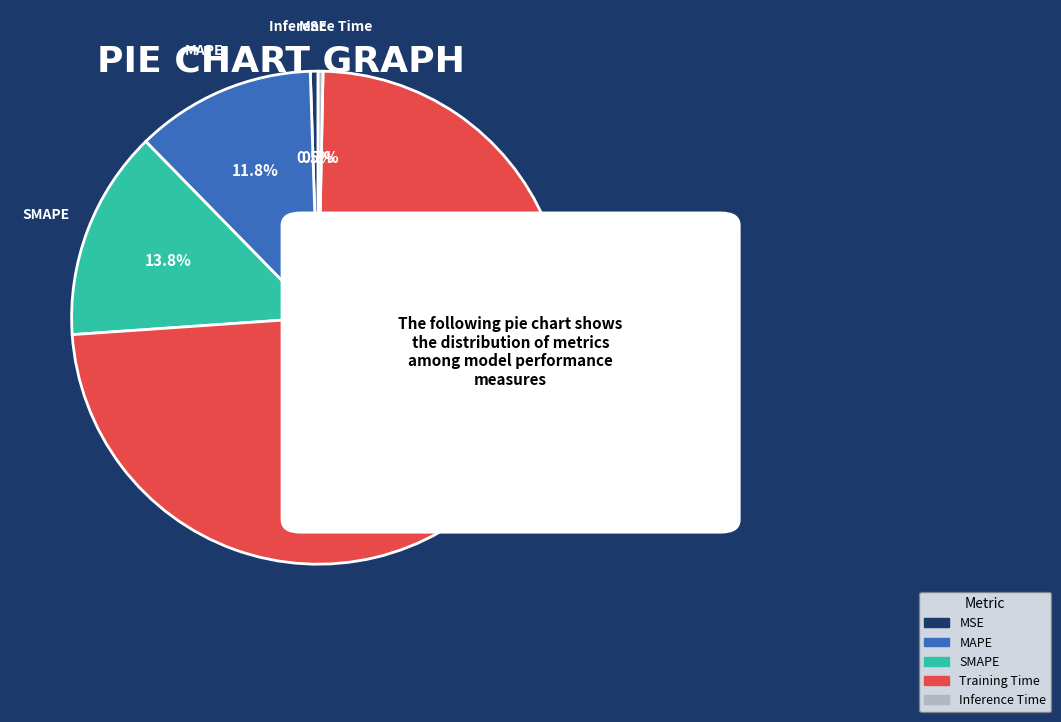

To the nearest percent, what is the difference between the largest and smallest slice percentages?

73%